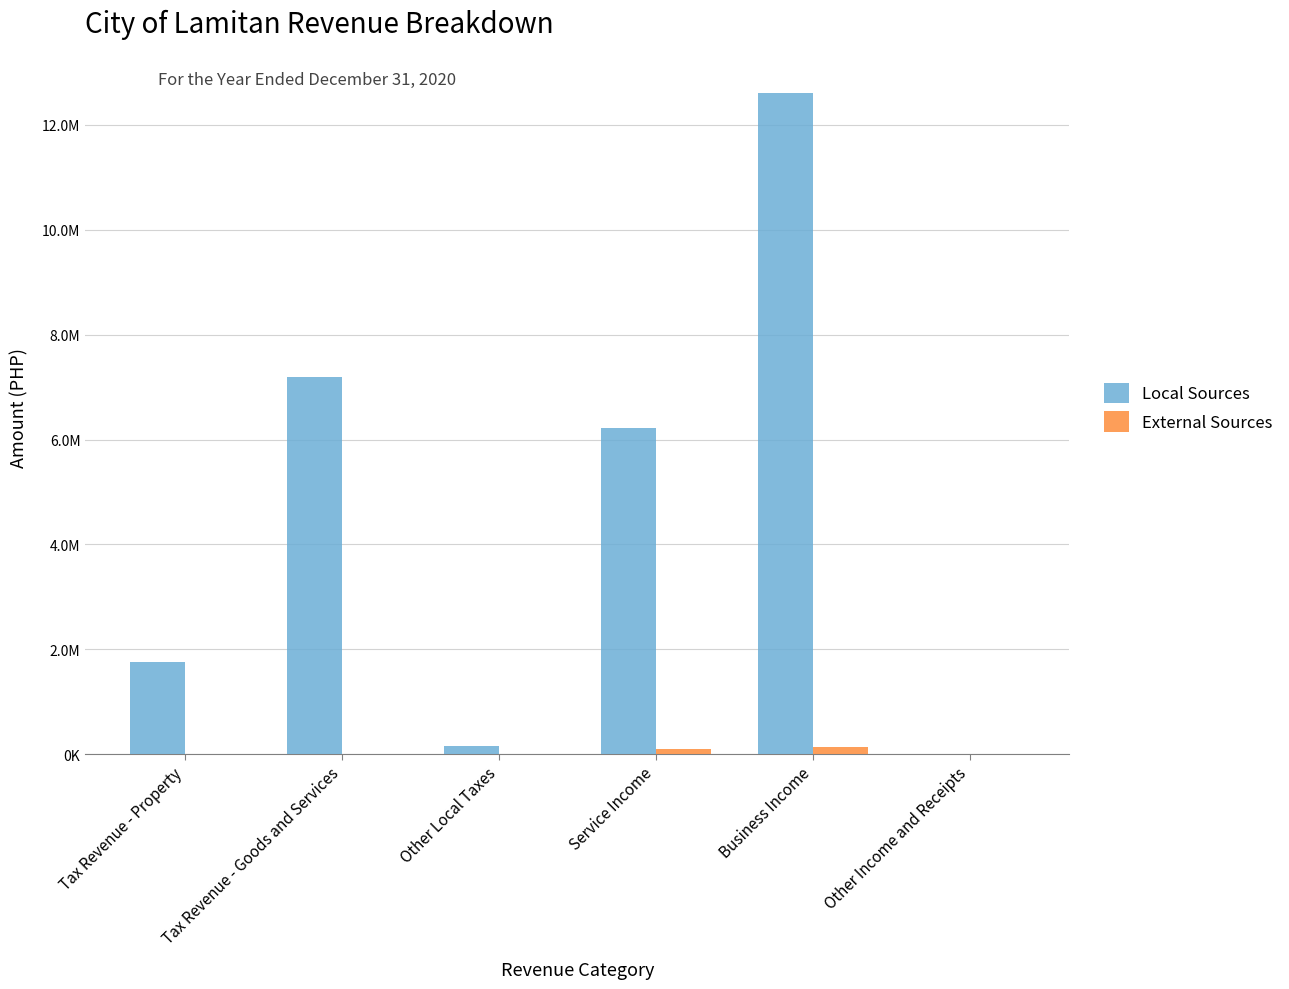

Reading right to left, extract all data points from this chart.

Local Sources: Other Income and Receipts=8663.2	Business Income=12606613.2	Service Income=6221649.8	Other Local Taxes=157803.4	Tax Revenue - Goods and Services=7189003.5	Tax Revenue - Property=1760597.9
External Sources: Other Income and Receipts=0.0	Business Income=139200.0	Service Income=100000.0	Other Local Taxes=0.0	Tax Revenue - Goods and Services=0.0	Tax Revenue - Property=0.0